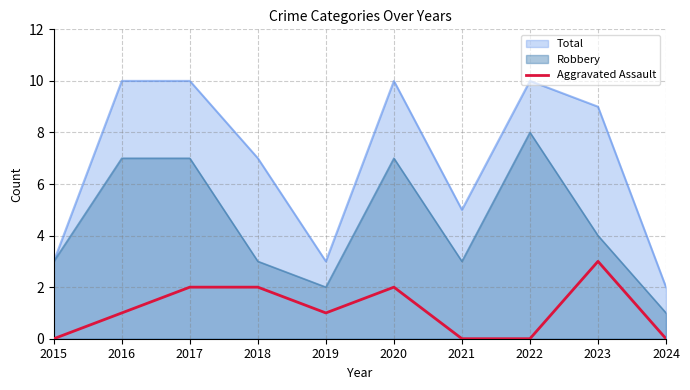

List the labels in order of value, largest first.

2023, 2017, 2018, 2020, 2016, 2019, 2015, 2021, 2022, 2024